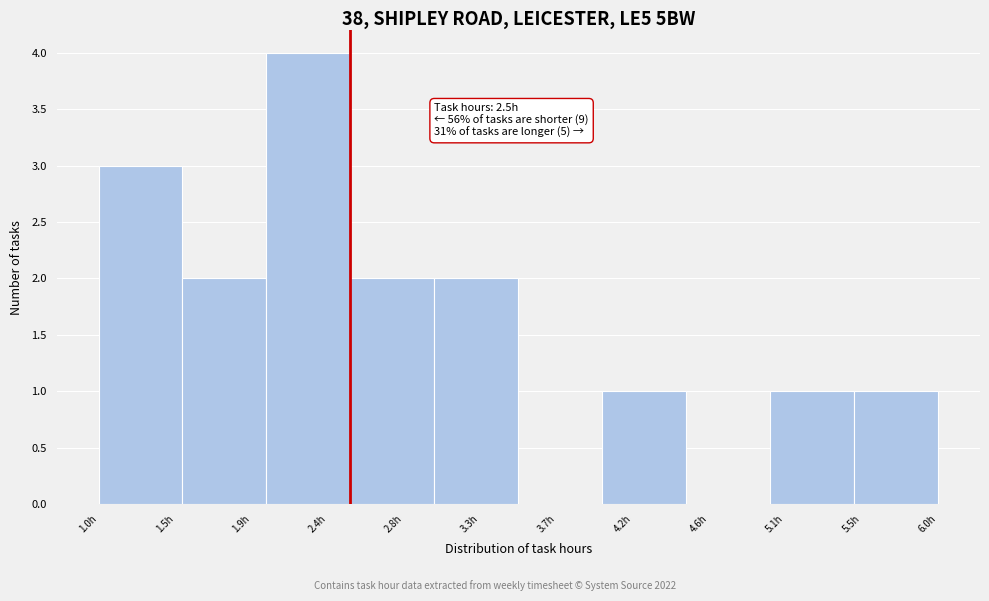

Over which range of the x-axis is the bar tallest?

2.0 to 2.5